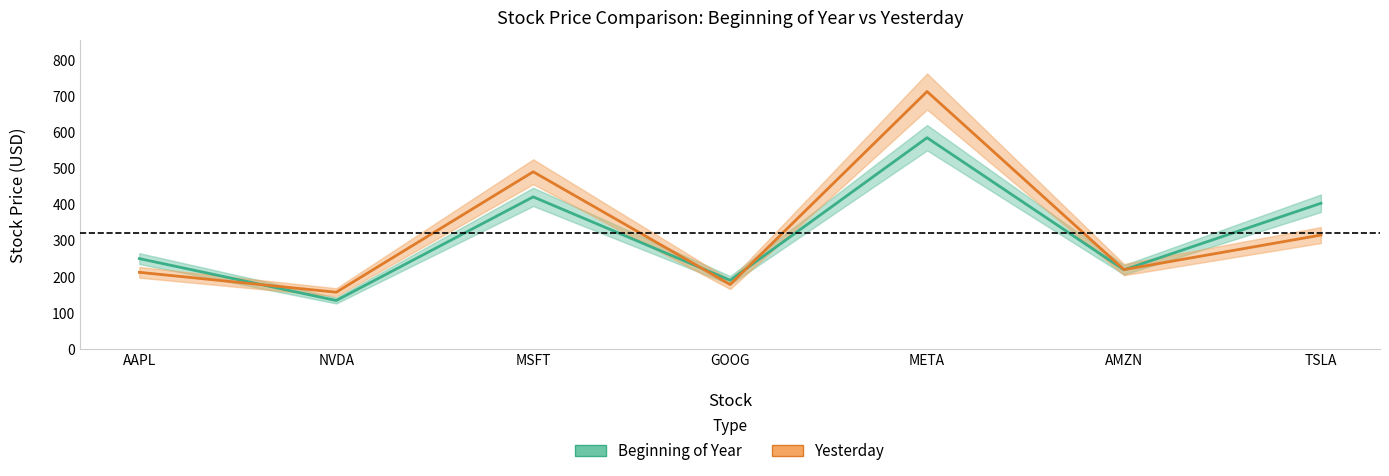

Where do Beginning of Year and Yesterday first cross each other?

AAPL and NVDA